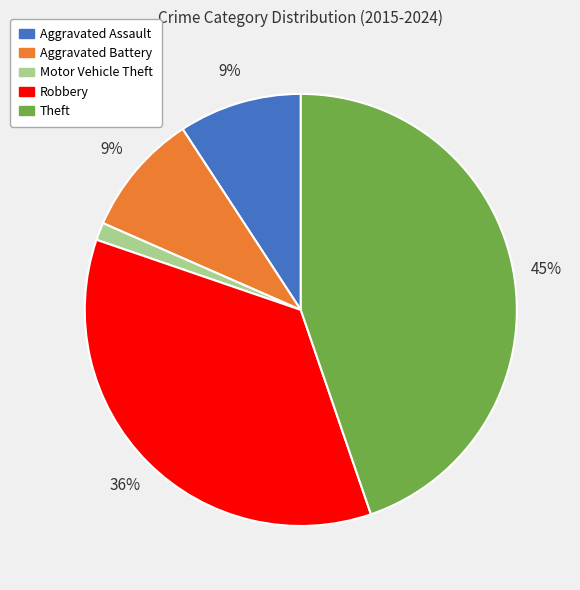

Which slice is the smallest?

Motor Vehicle Theft